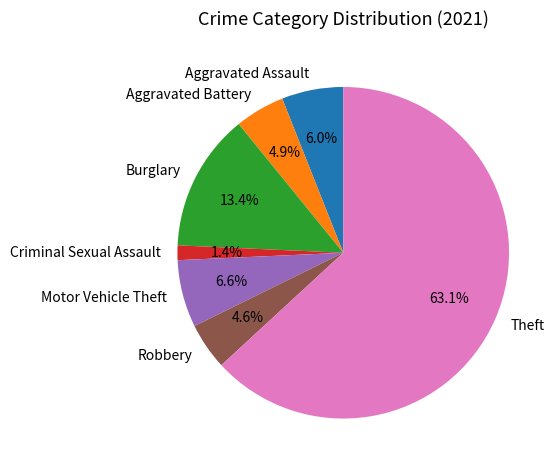

What is the largest slice in the pie chart?

Theft